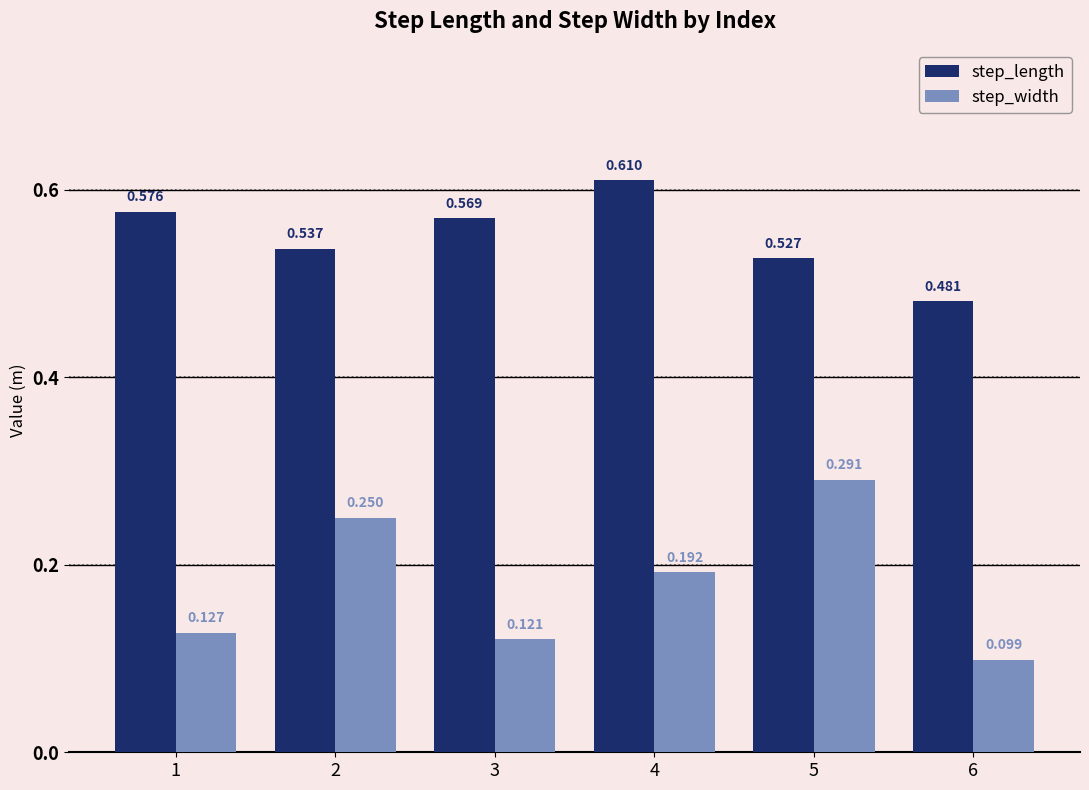

Rank the series by their maximum value, from lowest to highest.

step_width, step_length